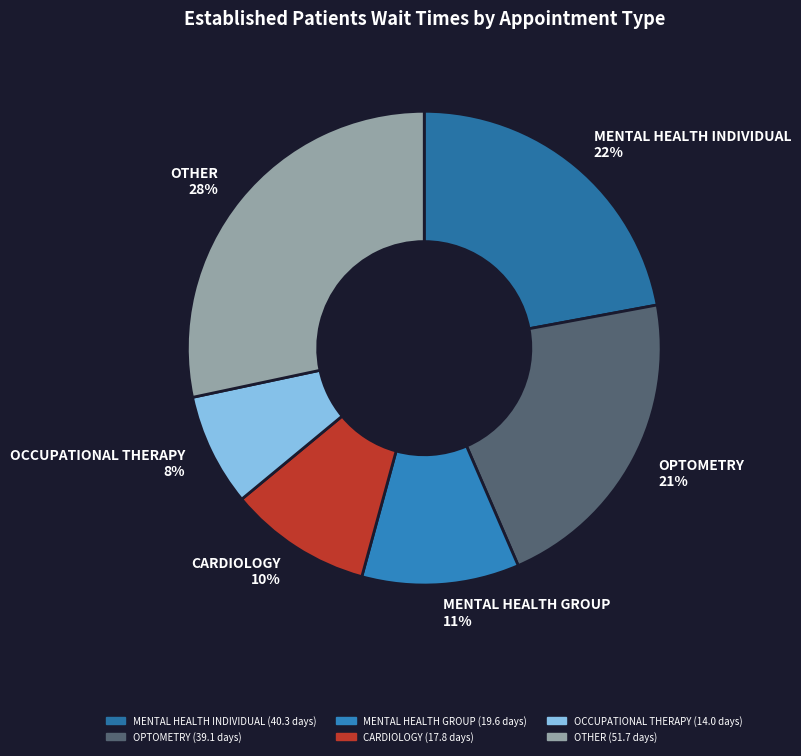

Which has a higher value, MENTAL HEALTH INDIVIDUAL 22% or OTHER 28%?

OTHER 28%